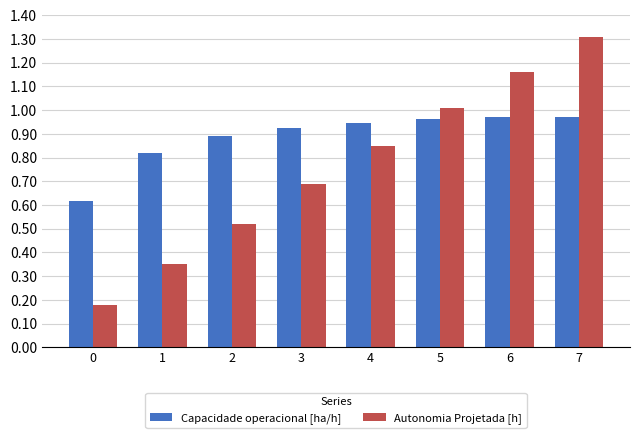

What is the sum of all Autonomia Projetada [h] values?

6.1